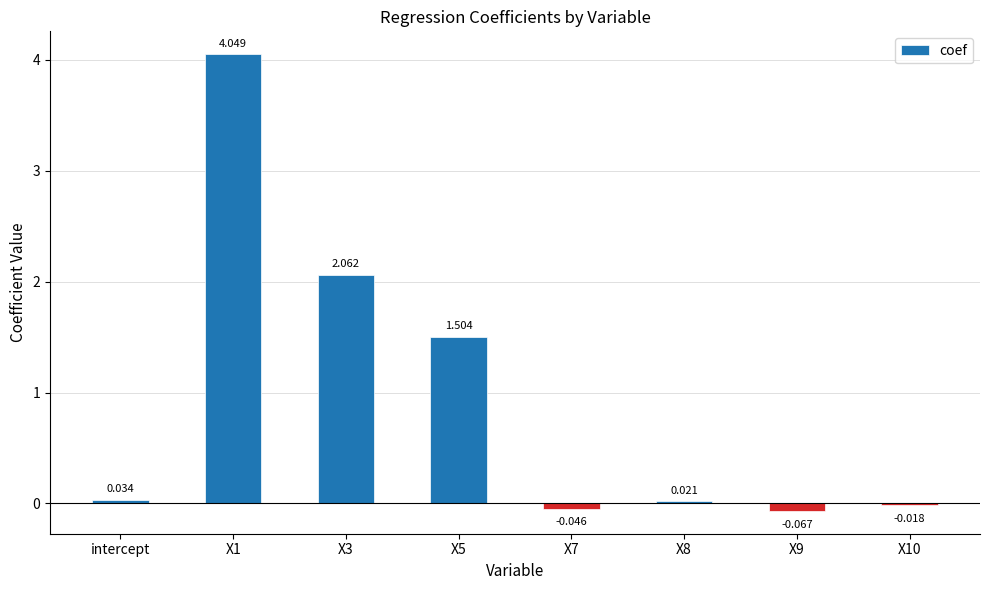

At which label does the data first exceed 0?

intercept